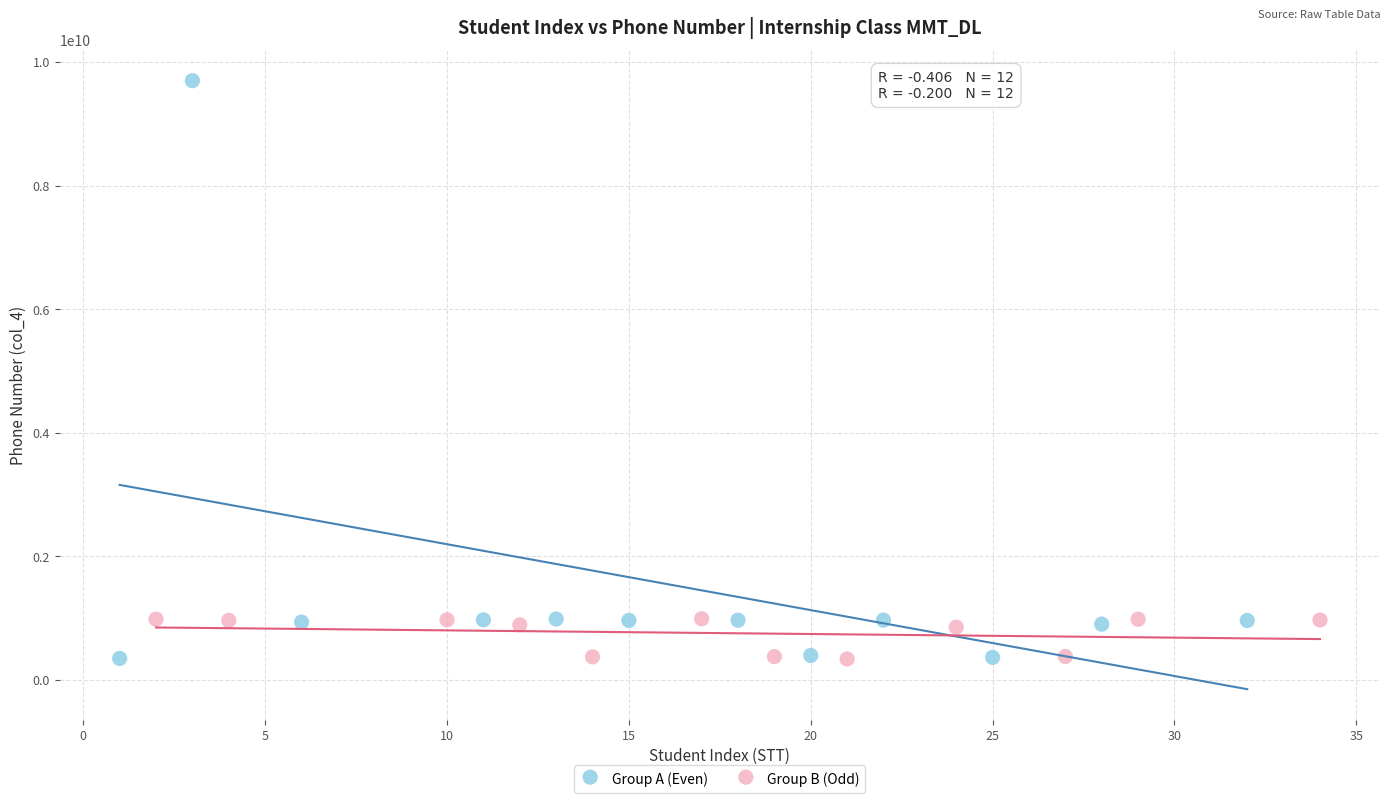

Which series reaches the maximum Y coordinate?

Group A (Even)